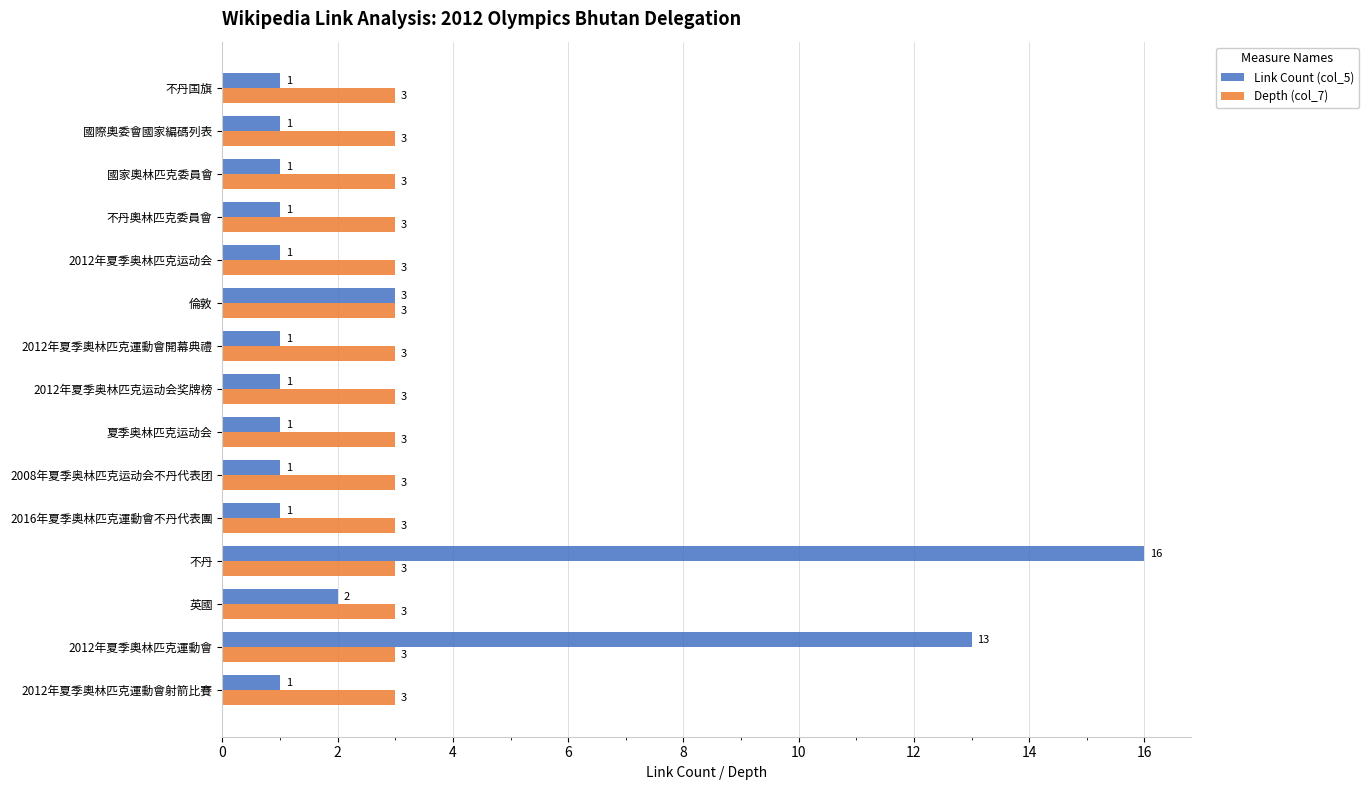

How many data points does each series have?

15